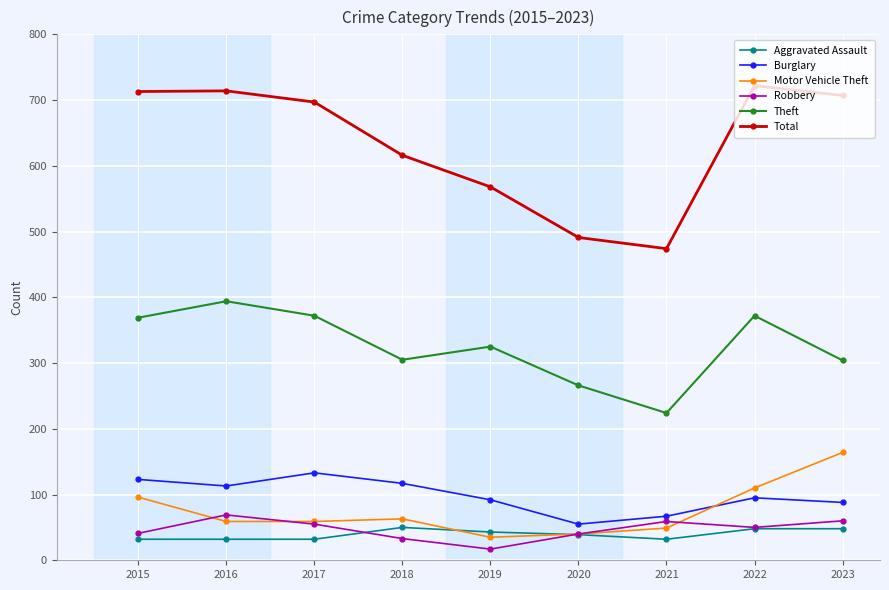

Which series has the largest total across all categories?

Total